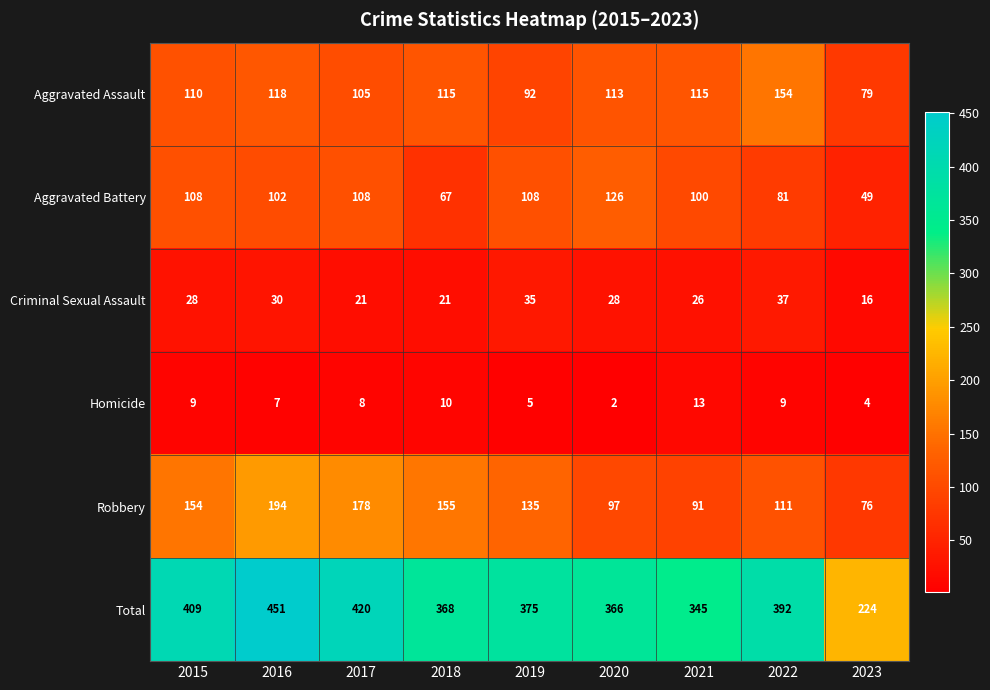

At 2021, list the series in order from smallest to largest.

Homicide, Criminal Sexual Assault, Robbery, Aggravated Battery, Aggravated Assault, Total